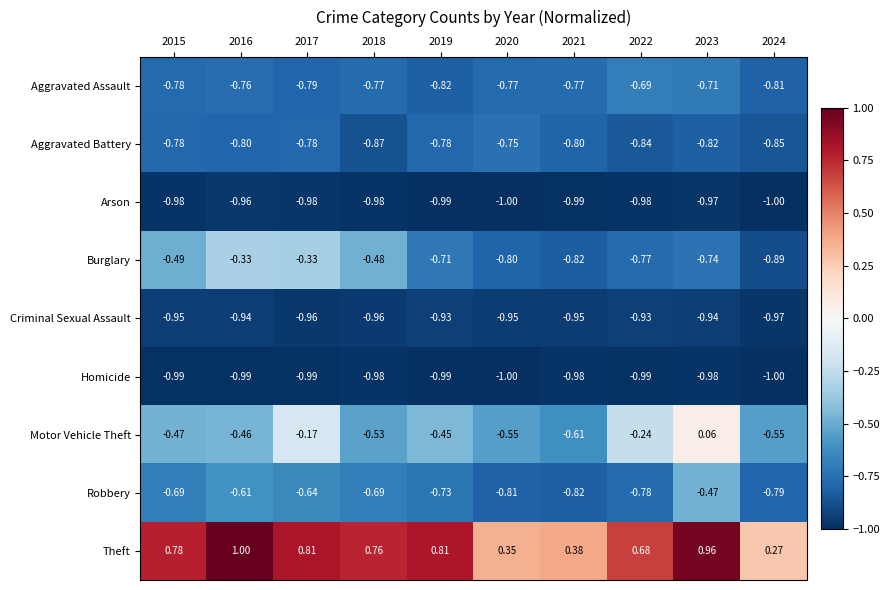

Is the value of Criminal Sexual Assault at 2022 greater than the value of Aggravated Battery at 2016?

No